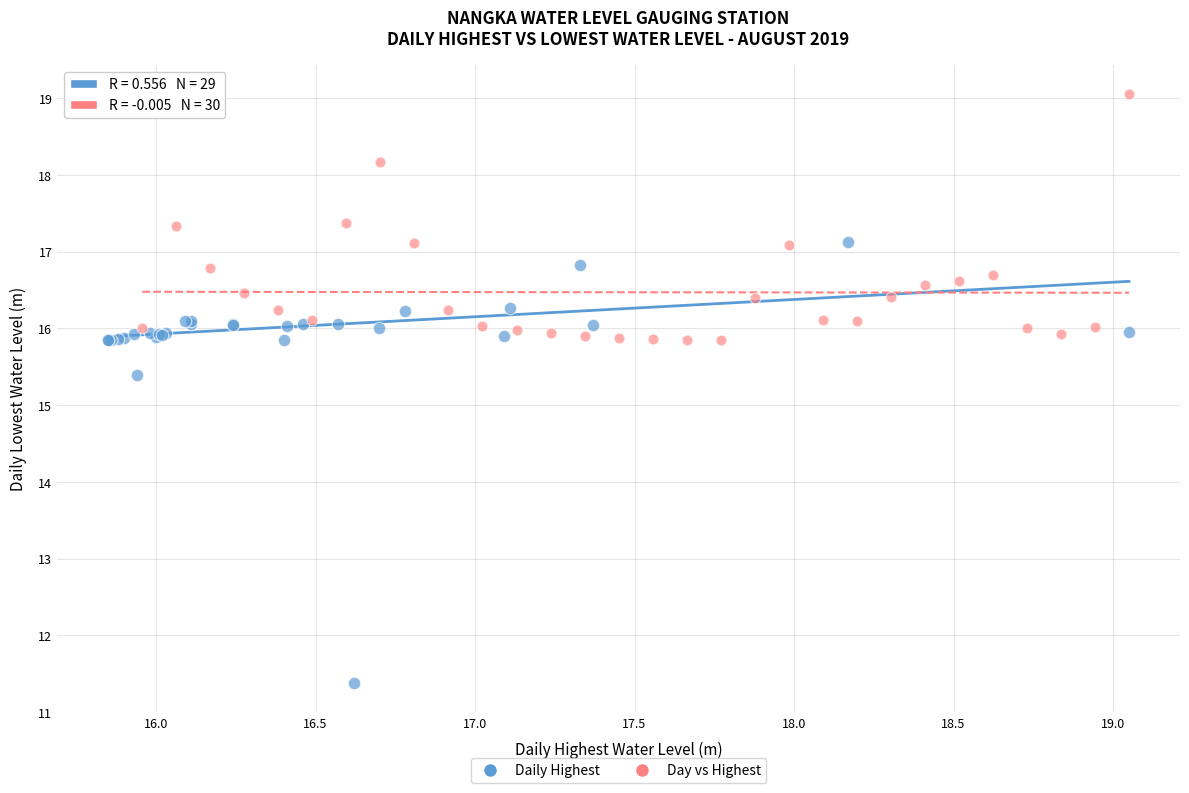

What are all the series names shown in the legend?

Daily Highest, Day vs Highest